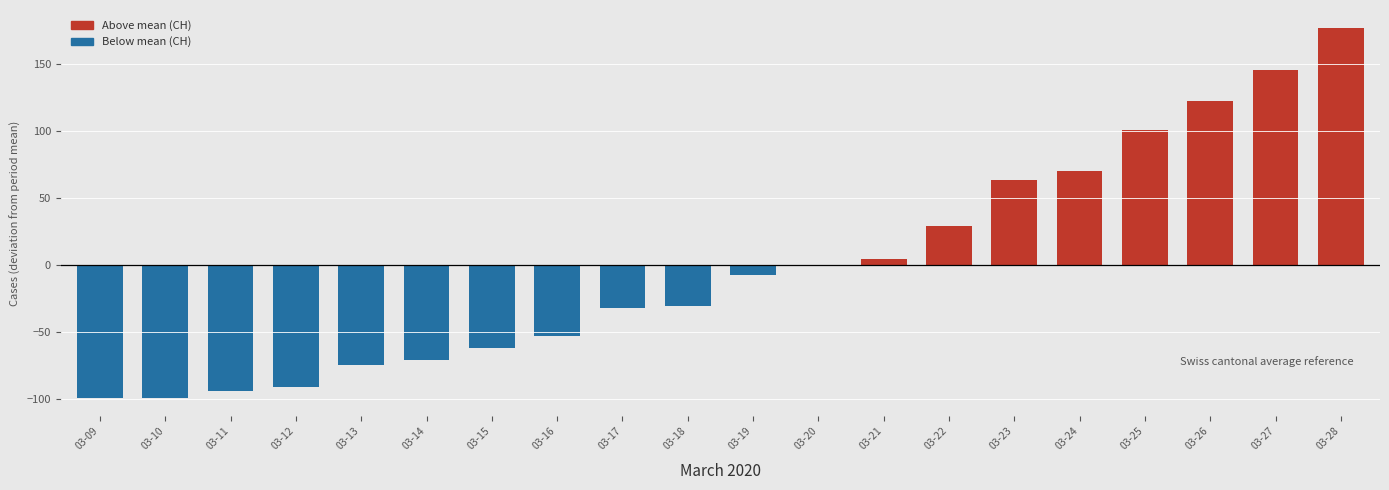

The chart shows a value of 122.3 at 03-26. True or false?

True